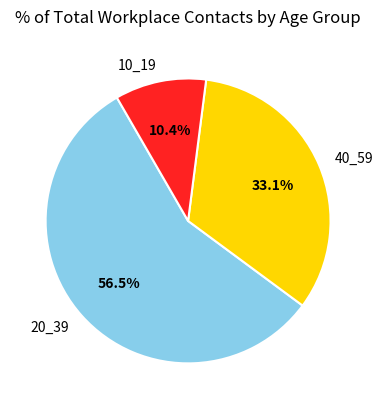

What is the smallest slice in the pie chart?

10_19